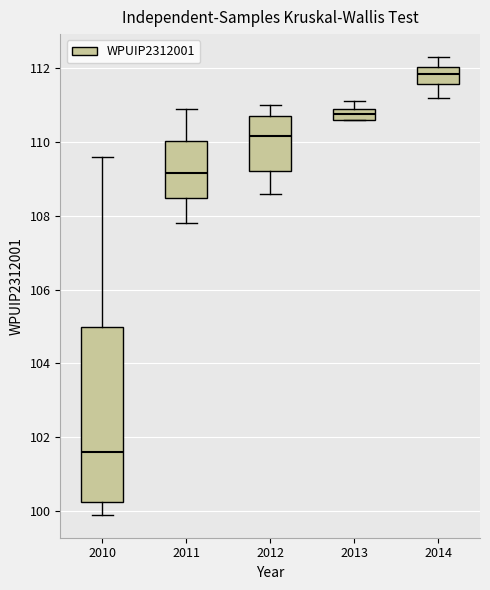

Where does the median line of the box at x = 2012 sit on the y-axis? The values are not printed on the chart, so give them approximately, as read against the axis.

110.2